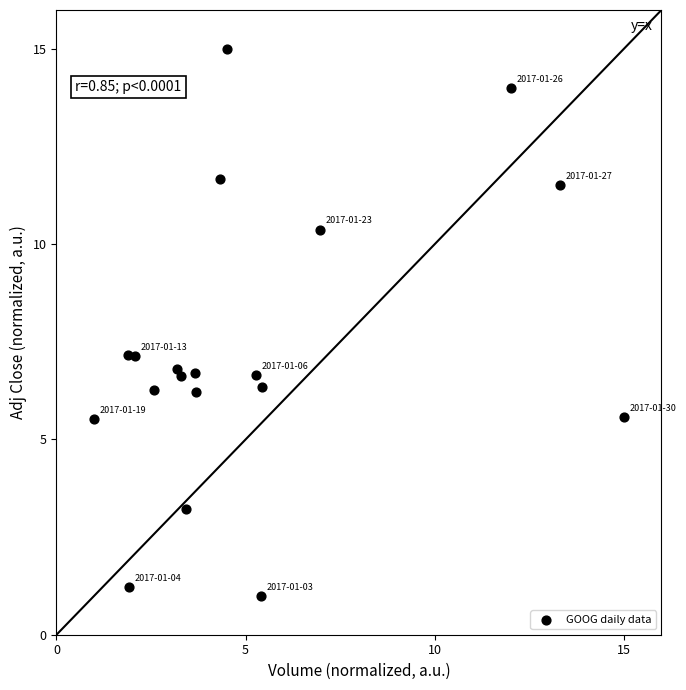

What is the range of X values (max minus min)?

14.0